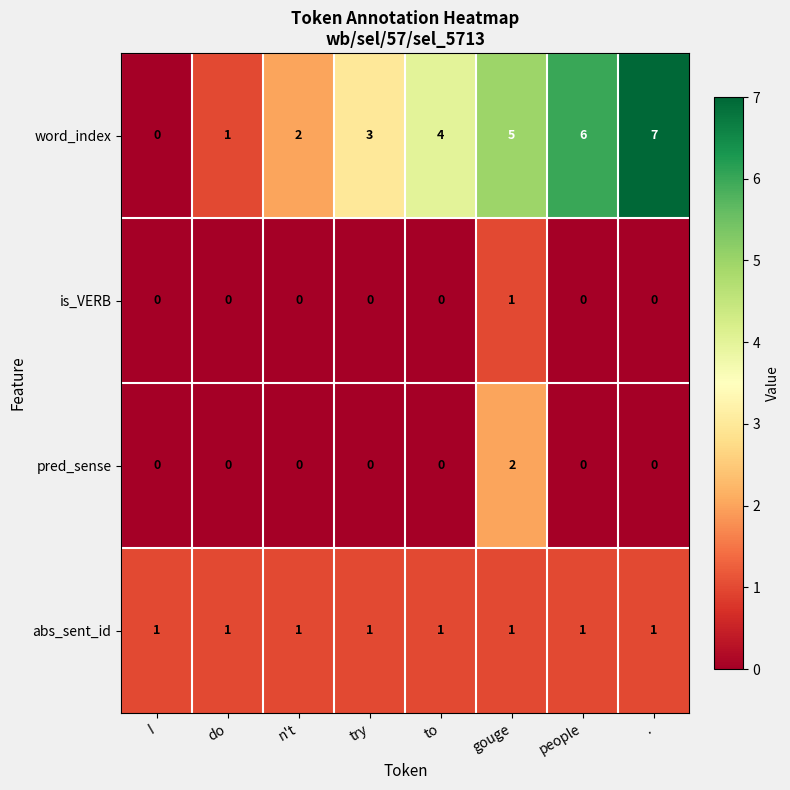

What is the total value across all series at do?

2